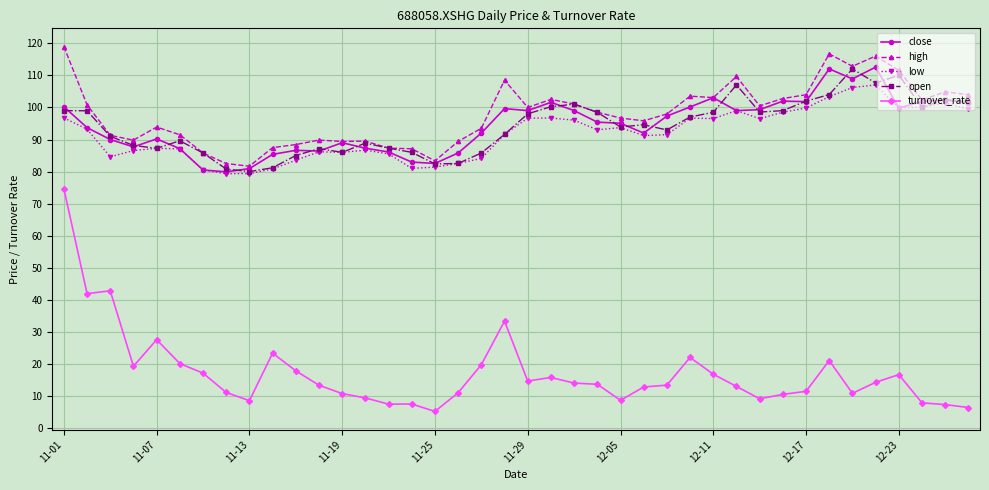

What is the lowest value of the open series?

80.0